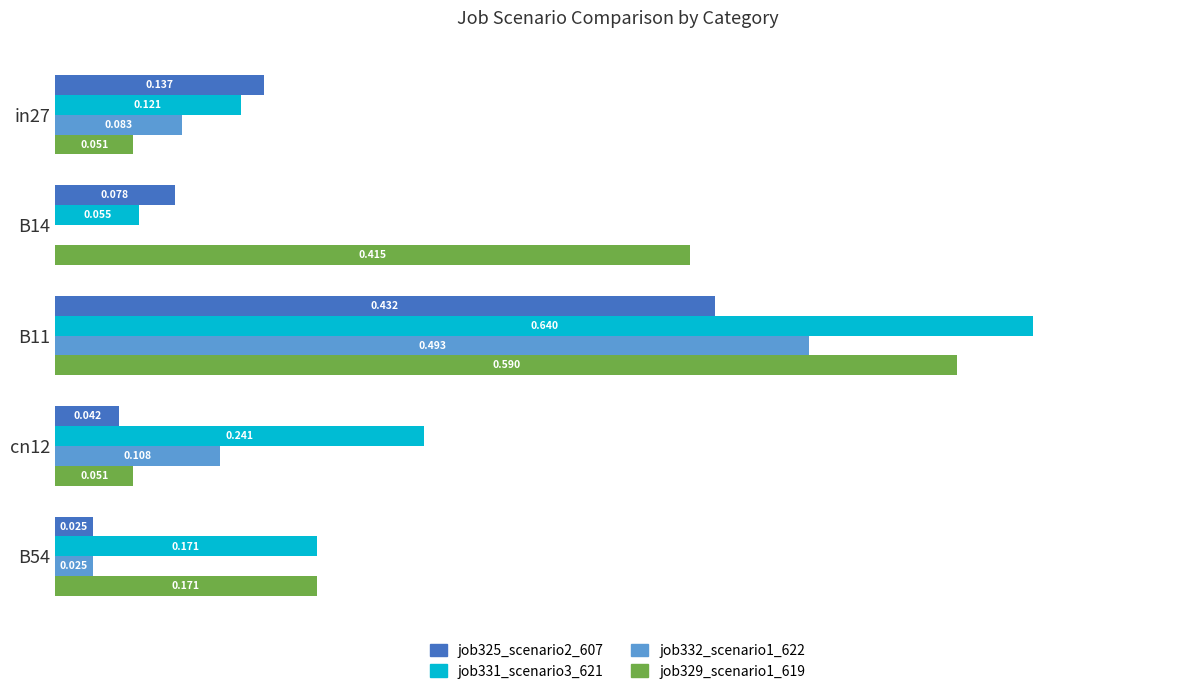

At which category is the sum across all series the highest?

B11